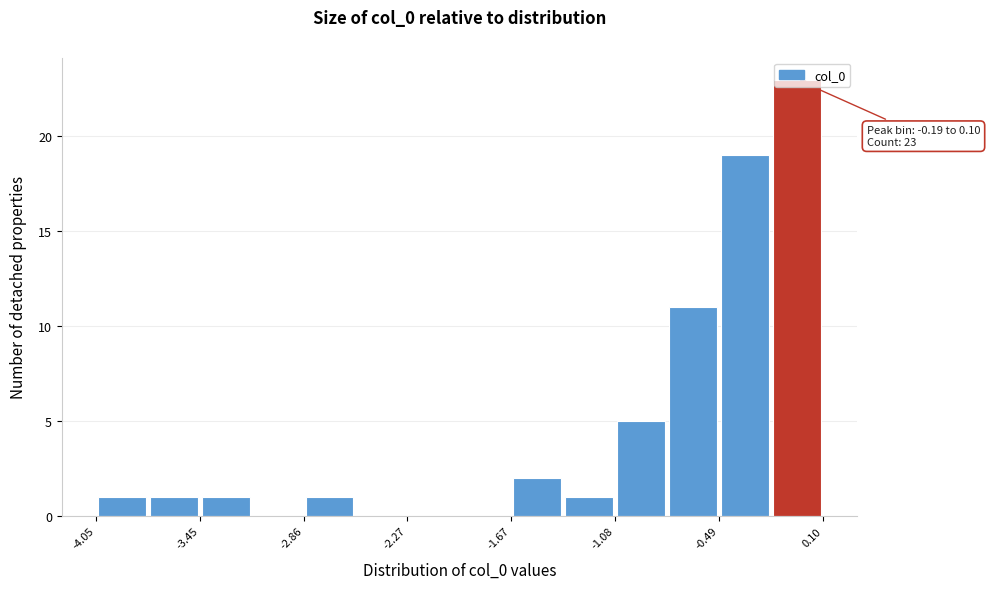

Around what value on the x-axis is the tallest bar? Give the approximate position of its centre, as read against the axis.

0.0